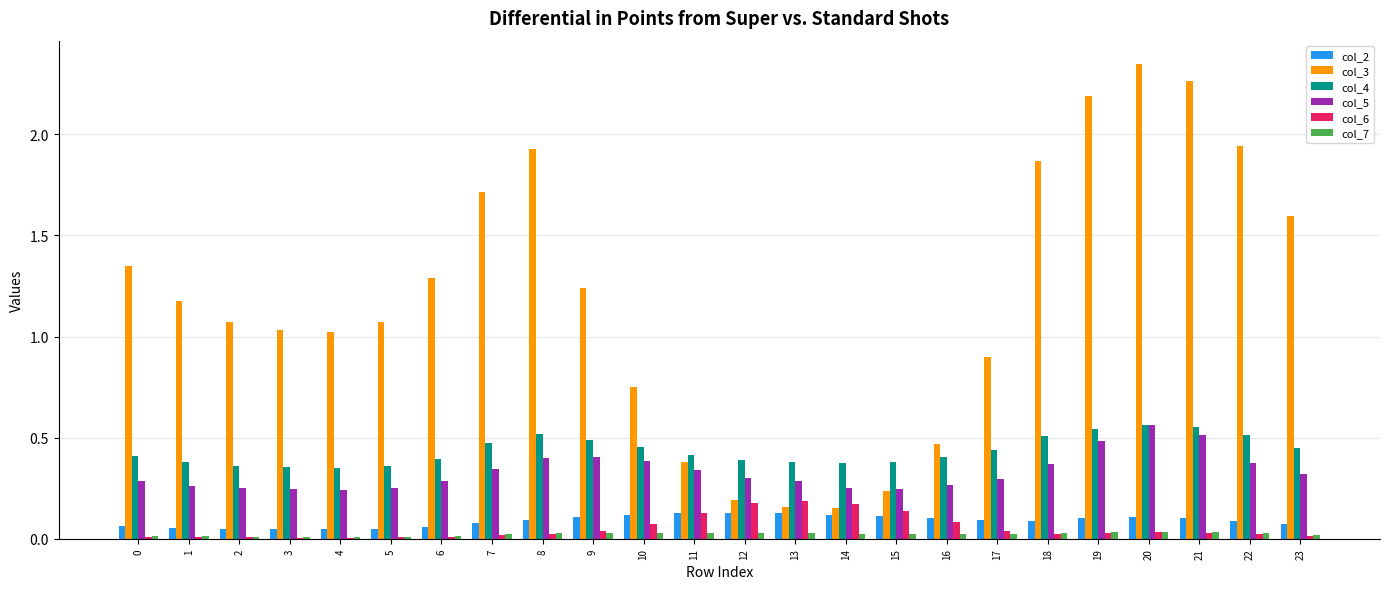

How many col_7 values are between 0 and 1?

24